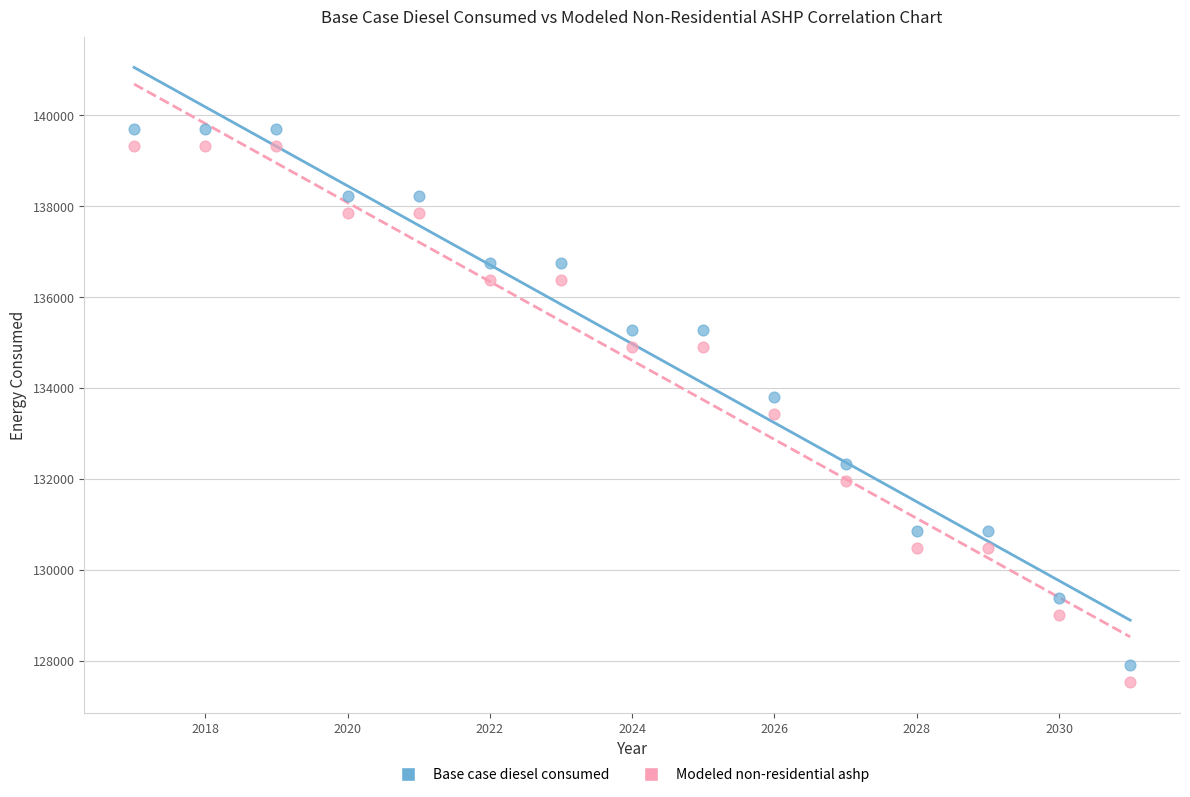

What is the X range (max minus min) for the scatter plot?

14.0